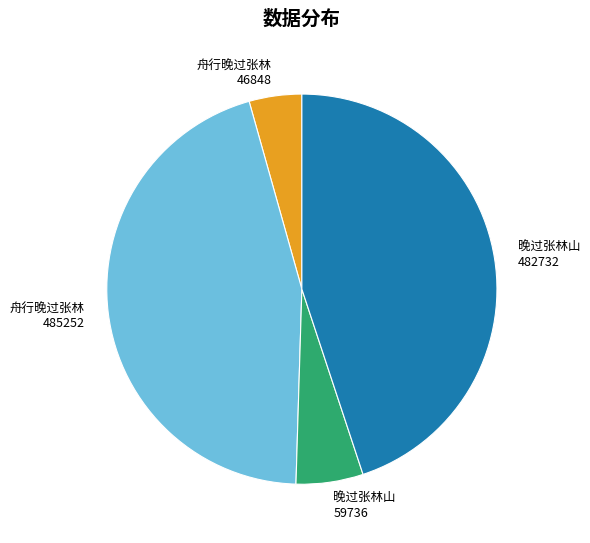

Count the number of slices in the pie.

4